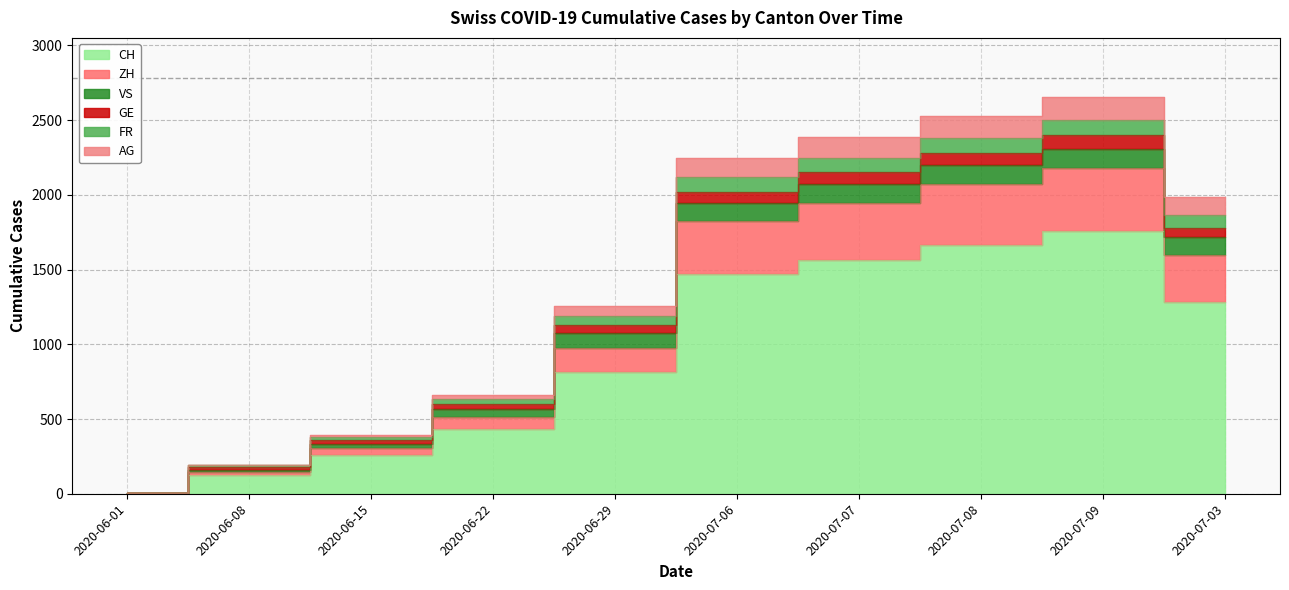

At which label is FR closest to 1328?

2020-06-29